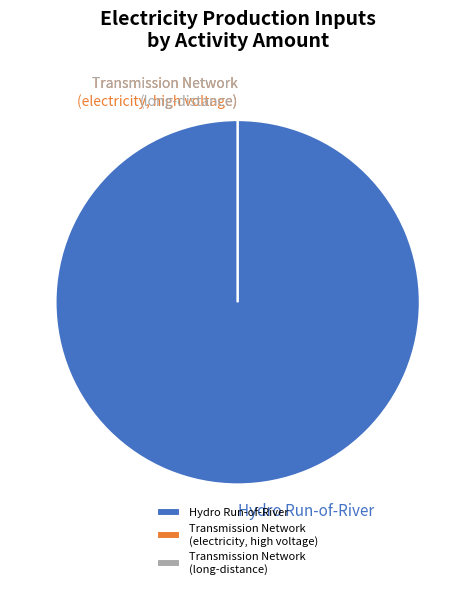

Combined, do transmission network, electricity, high voltage and electricity production, hydro, run-of-river account for over 50%?

Yes